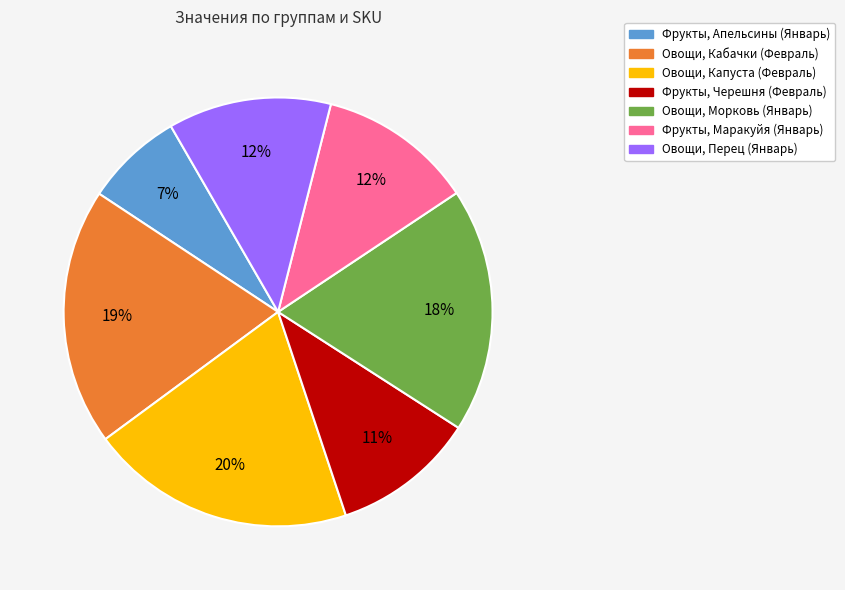

Do Овощи, Кабачки (Февраль) and Фрукты, Маракуйя (Январь) together represent more than half of the pie?

No